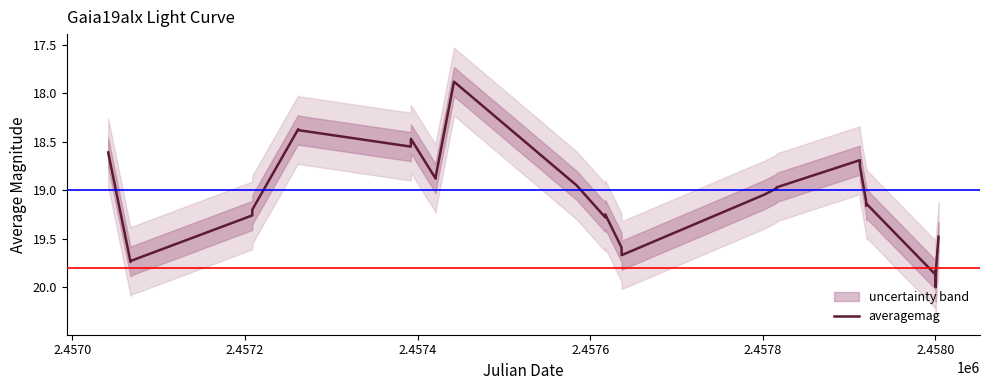

What is the minimum value for averagemag?

17.9